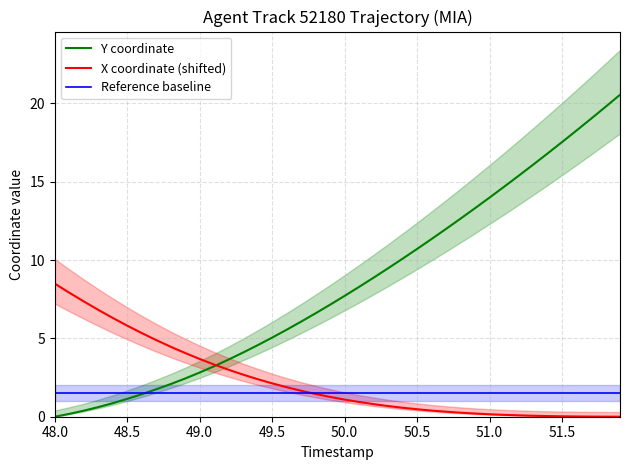

Reading right to left, transcribe all the data shown in this chart.

Y coordinate: 20.5	19.8	19.0	18.3	17.5	16.8	16.1	15.4	14.7	14.0	13.3	12.6	12.0	11.3	10.7	10.1	9.5	8.9	8.3	7.7	7.2	6.6	6.1	5.6	5.1	4.6	4.1	3.7	3.2	2.8	2.4	2.1	1.8	1.4	1.1	0.9	0.6	0.4	0.2	0.0
X coordinate (shifted): 0.0	0.0	0.0	0.0	0.0	0.0	0.1	0.1	0.1	0.2	0.2	0.3	0.3	0.4	0.5	0.6	0.7	0.8	0.9	1.1	1.3	1.5	1.7	1.9	2.1	2.4	2.7	3.0	3.3	3.7	4.1	4.5	4.9	5.3	5.8	6.3	6.8	7.4	7.9	8.5
Reference baseline: 1.5	1.5	1.5	1.5	1.5	1.5	1.5	1.5	1.5	1.5	1.5	1.5	1.5	1.5	1.5	1.5	1.5	1.5	1.5	1.5	1.5	1.5	1.5	1.5	1.5	1.5	1.5	1.5	1.5	1.5	1.5	1.5	1.5	1.5	1.5	1.5	1.5	1.5	1.5	1.5